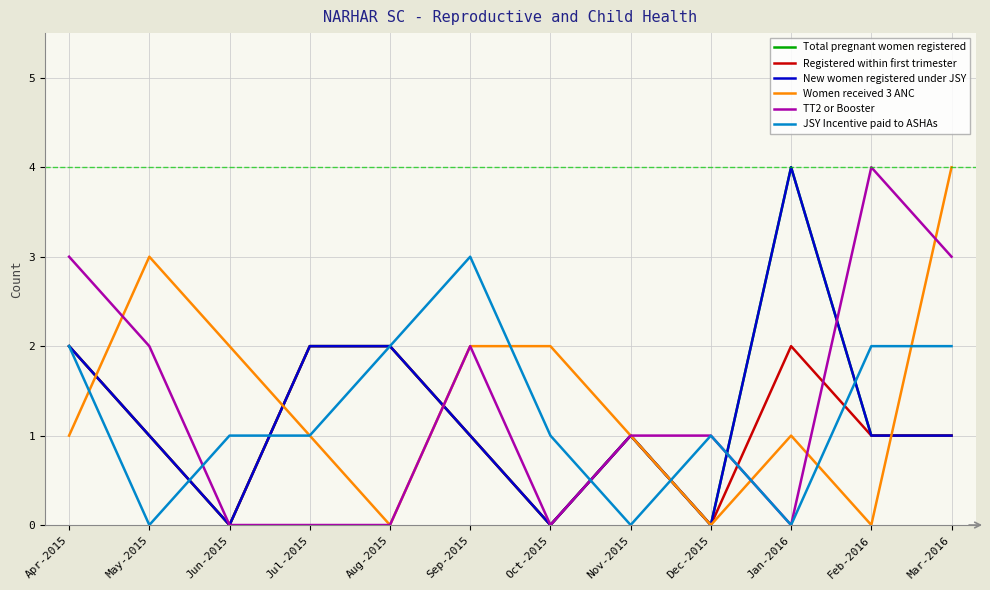

Is the value of TT2 or Booster at Apr-2015 greater than the value of JSY Incentive paid to ASHAs at Jan-2016?

Yes